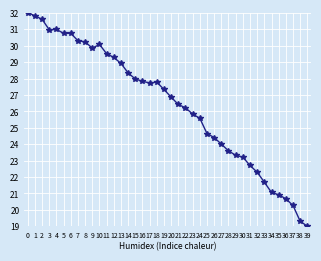

What is the average value?

26.4